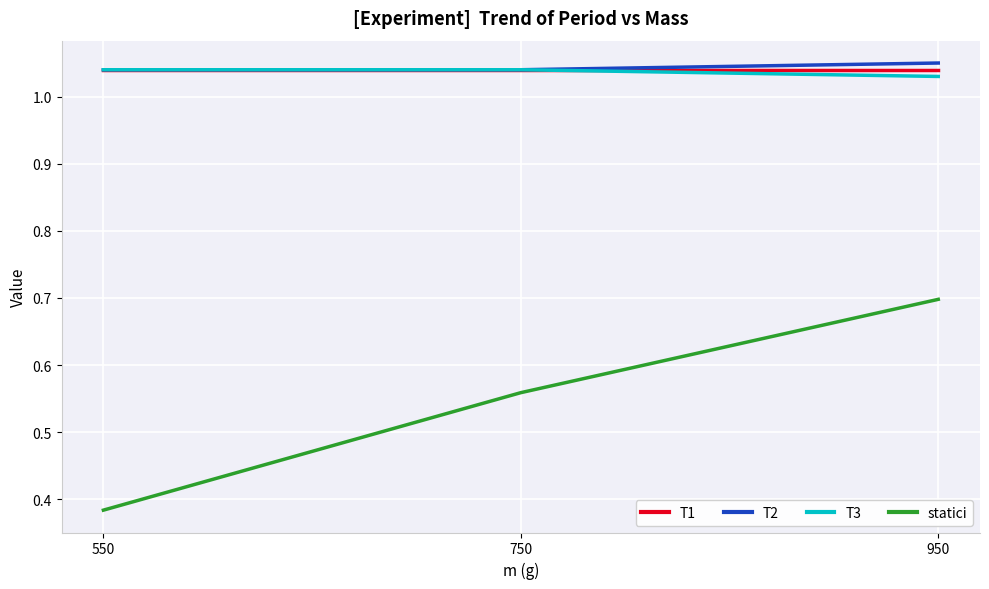

The value of T1 at 750 is 0.4. True or false?

False